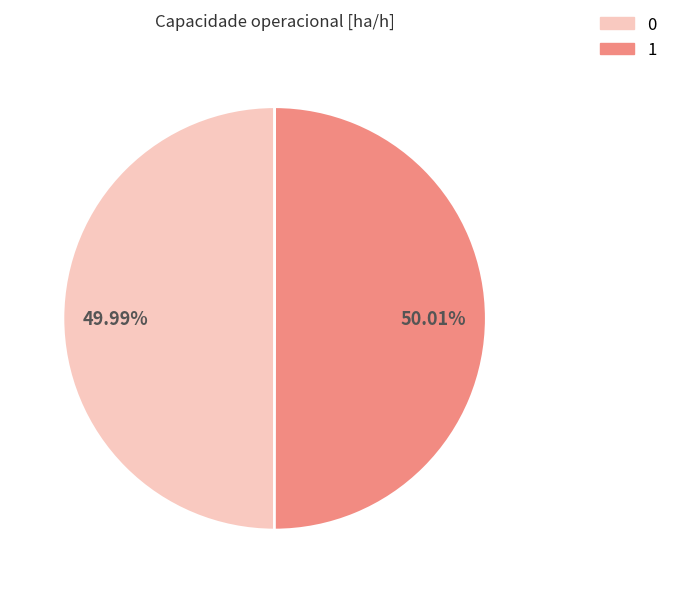

Do 0 and 1 together represent more than half of the pie?

Yes